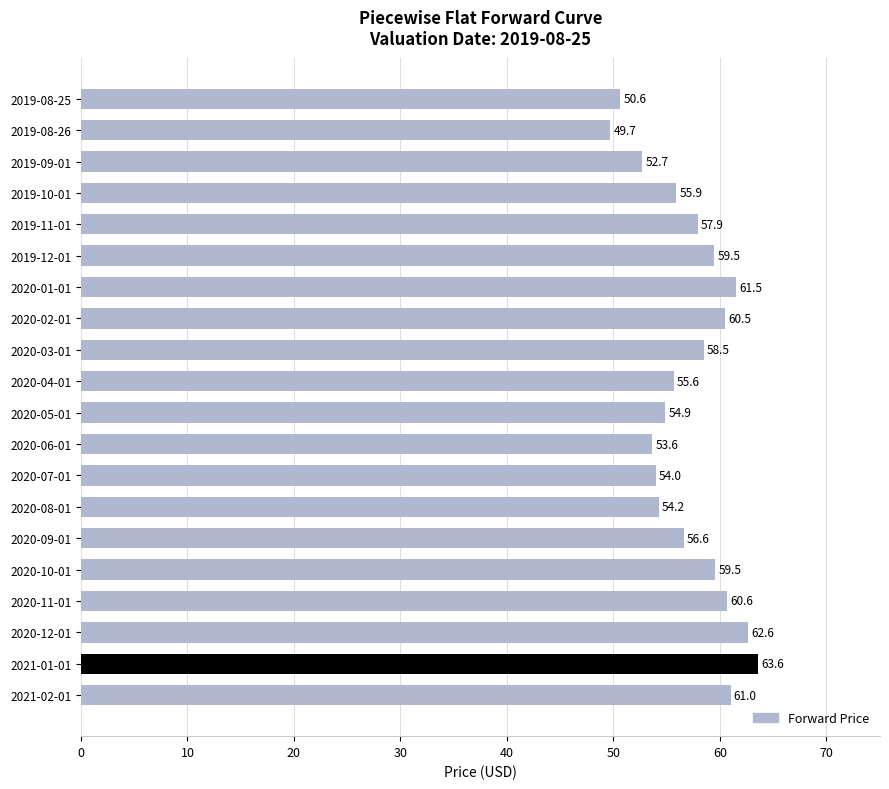

True or false: the data shows 15.8 at 2019-08-26.

False